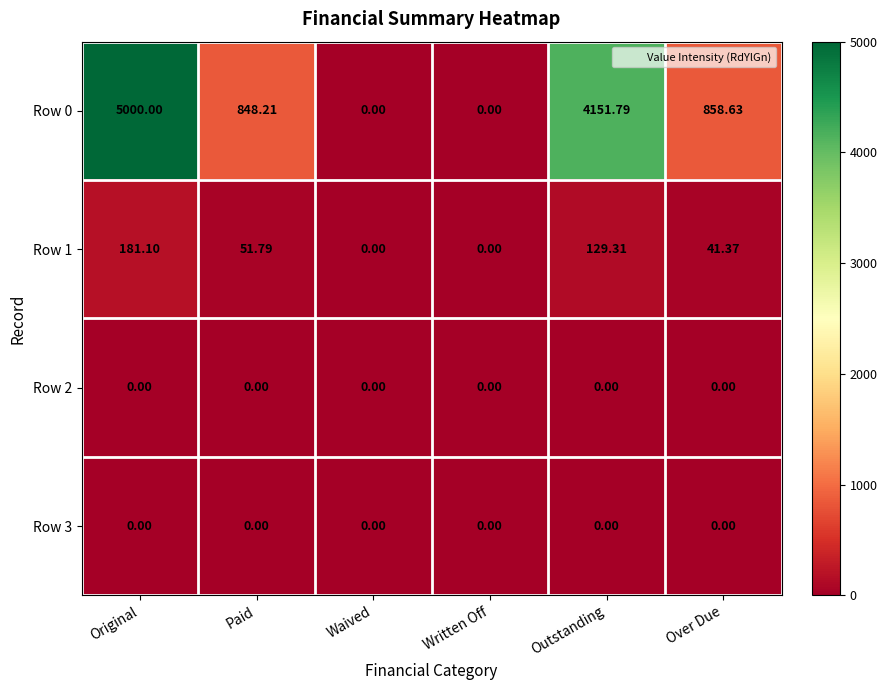

At which category is the sum across all series the highest?

Original